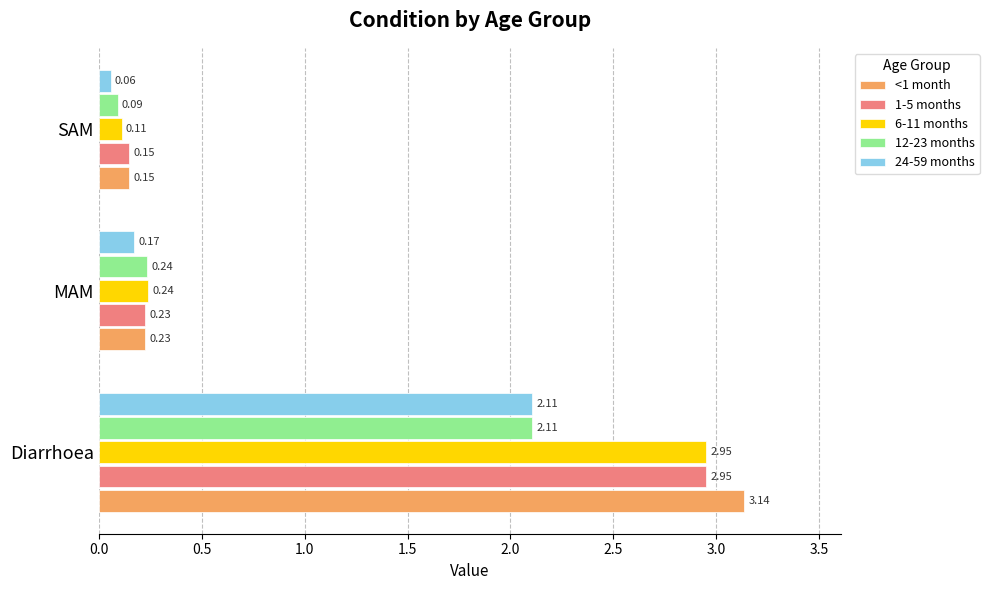

At how many categories does at least one series exceed 1?

1